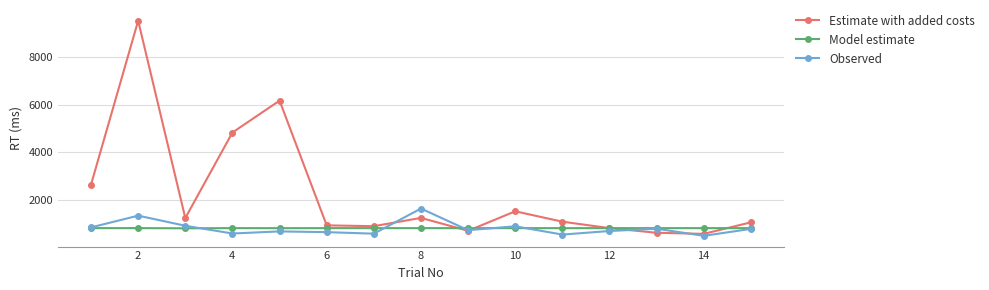

After their last crossing, which series has the higher values: Estimate with added costs or Observed?

Estimate with added costs